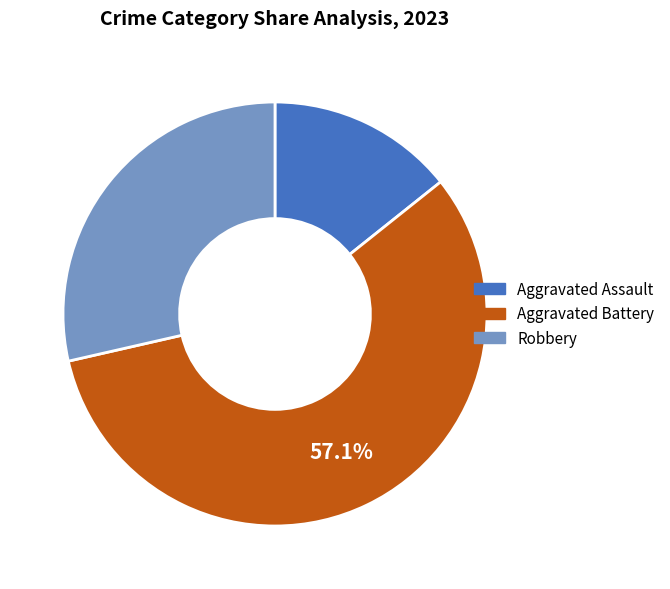

To the nearest percent, what portion does Aggravated Battery represent?

57%